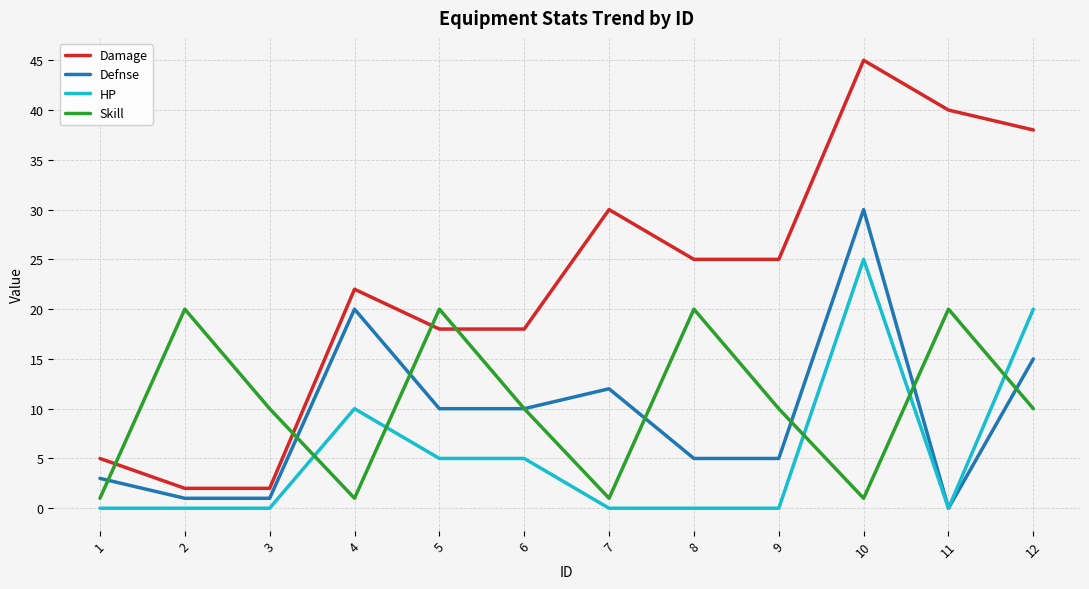

Which label corresponds to the largest value in the chart?

10